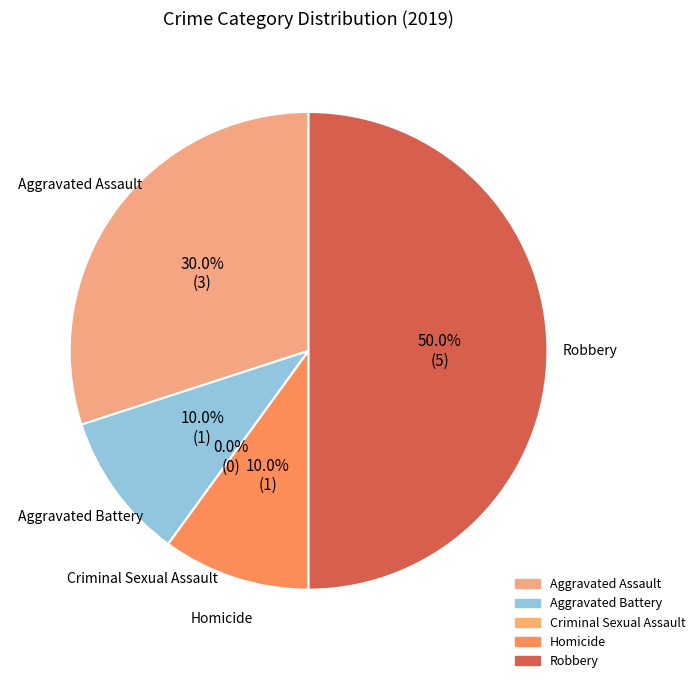

Approximately how many times larger is the value at Aggravated Battery compared to Homicide?

1.0